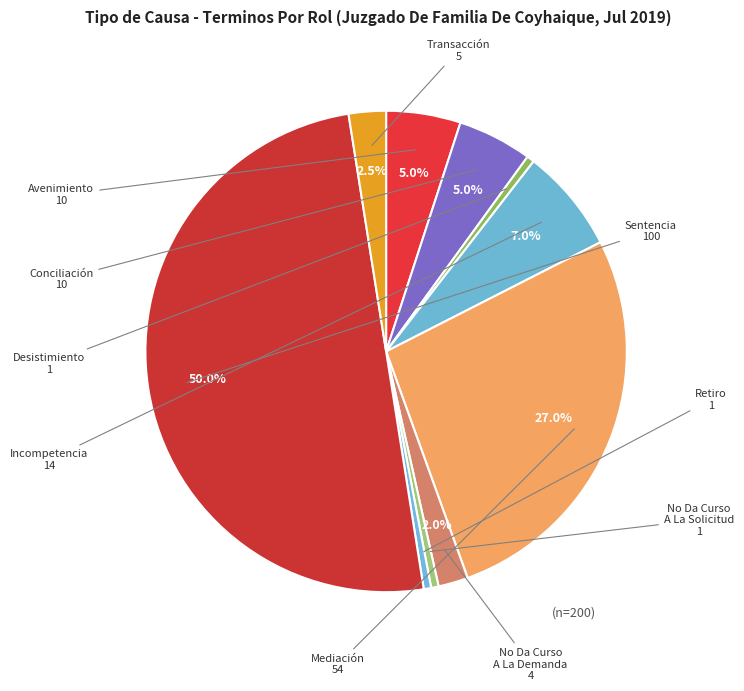

Does any single category account for the majority?

No